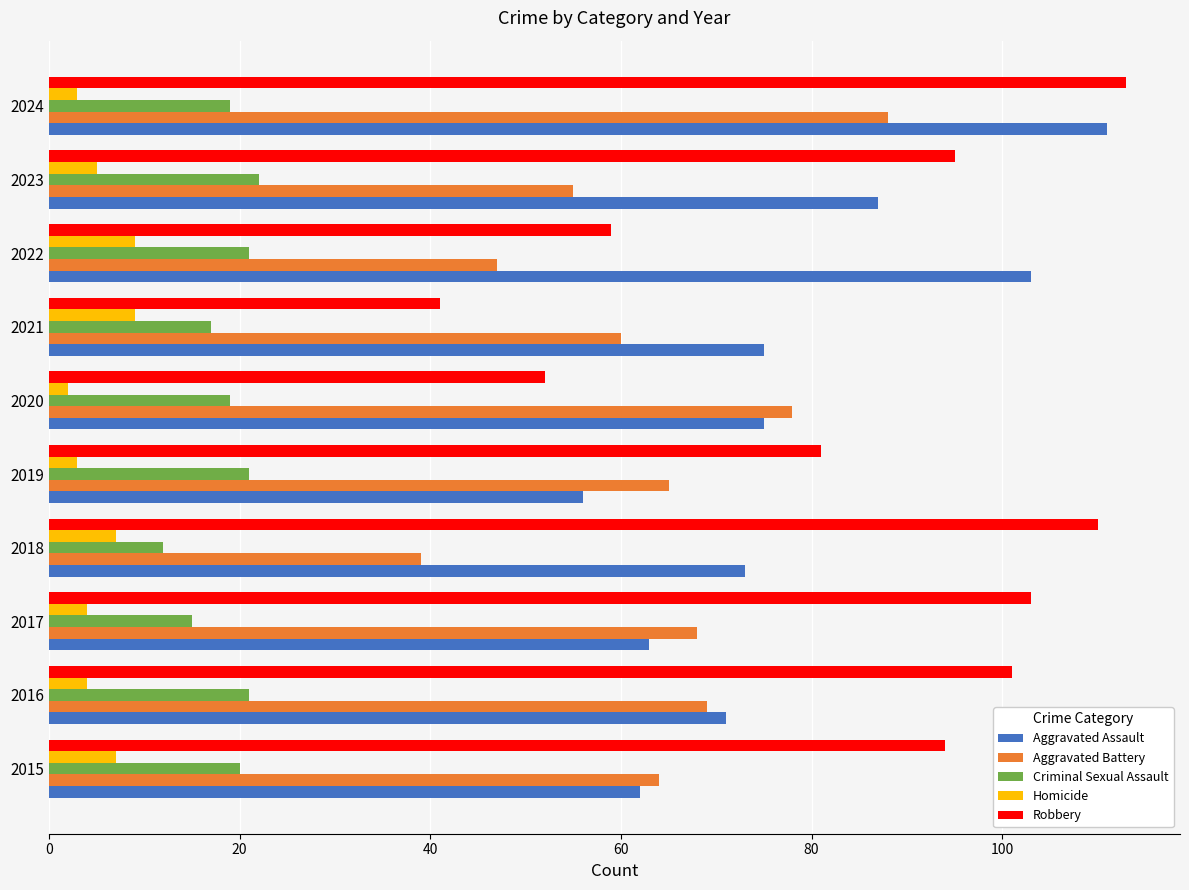

Which category has the lowest value across all series?

2020